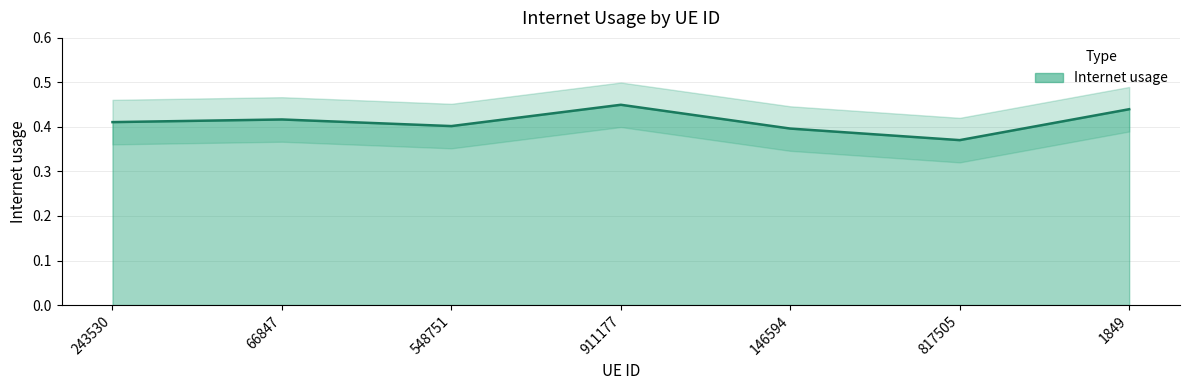

Which has a higher value, 66847 or 817505?

66847